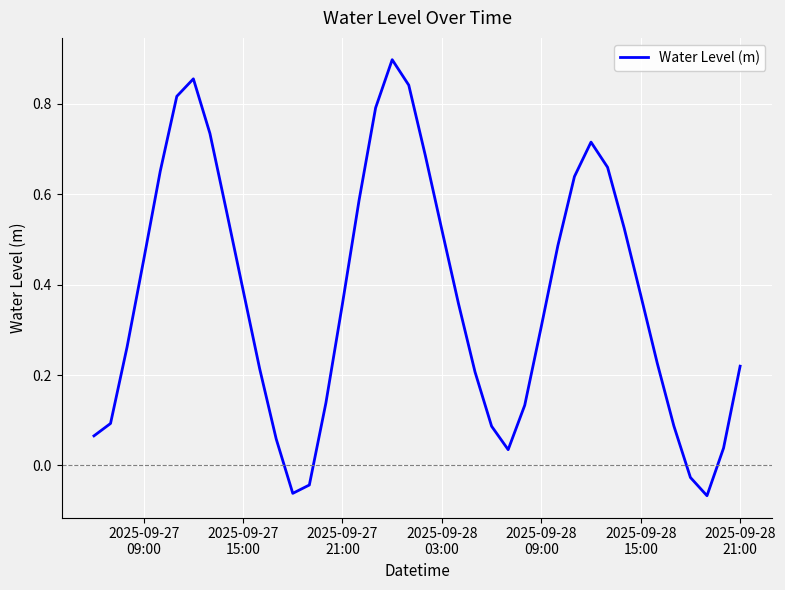

What is the difference between the maximum and minimum values?

1.0